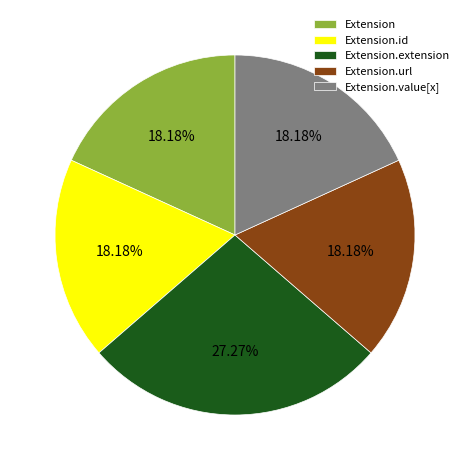

Is Extension.url the majority of the pie?

No